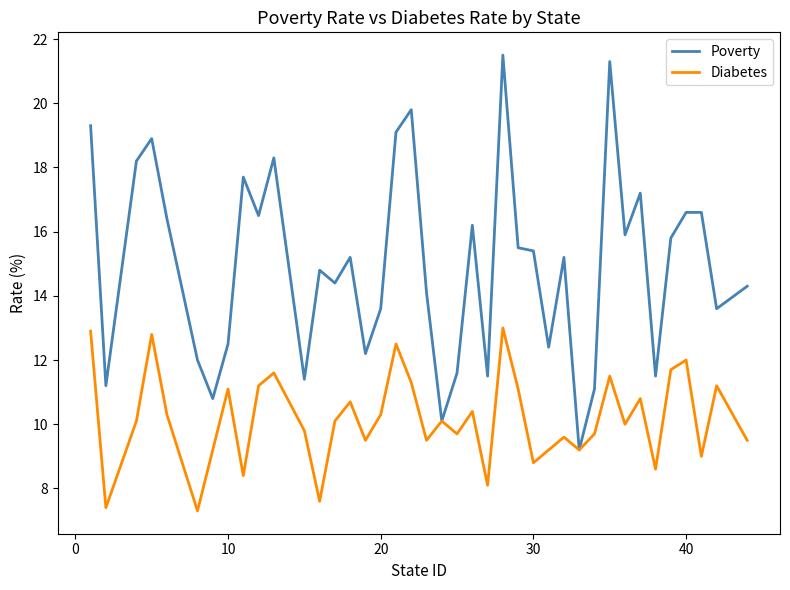

List the series in order of their overall mean, highest first.

Poverty, Diabetes